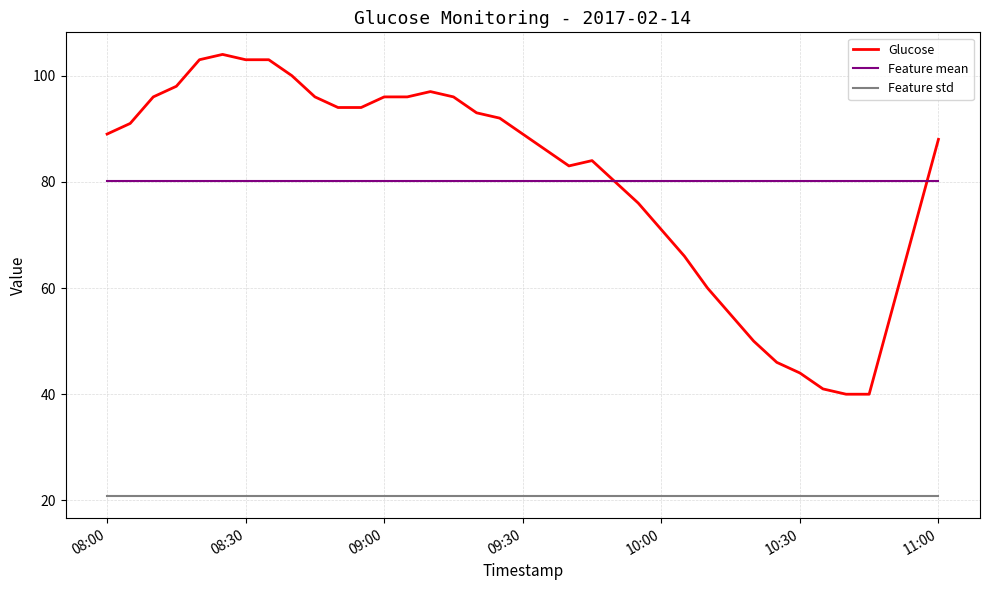

What is the highest value of the Glucose series?

104.0